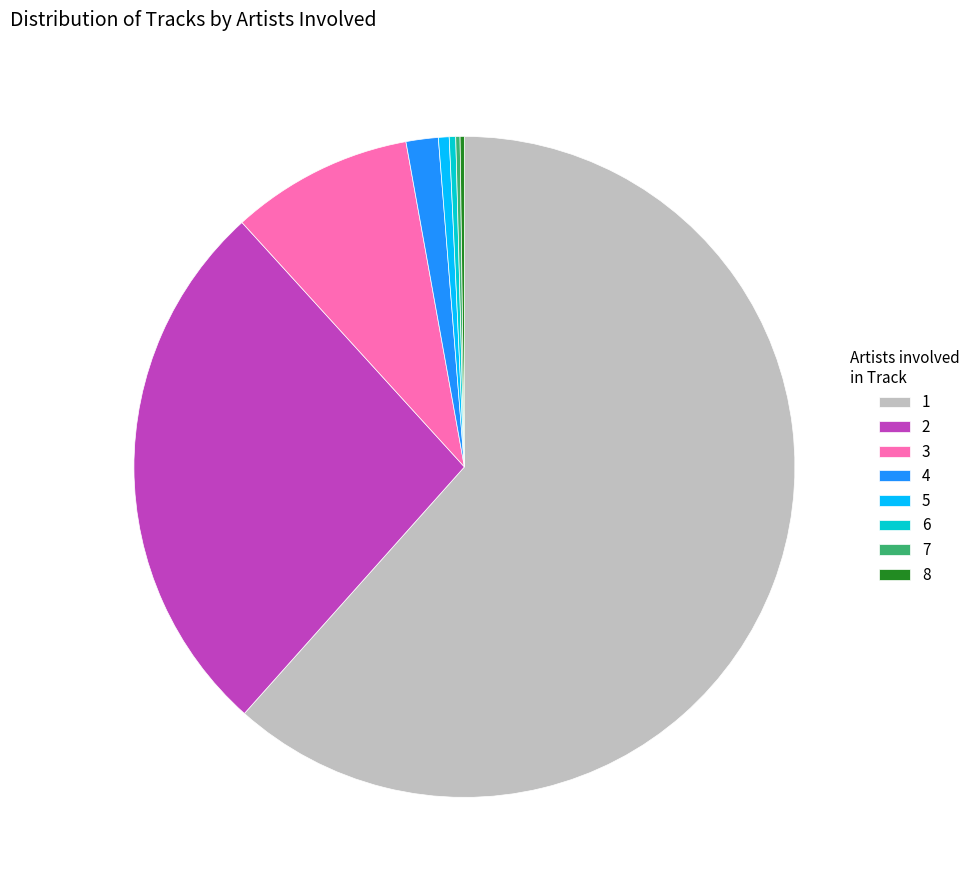

Do 4 and 3 together represent more than half of the pie?

No